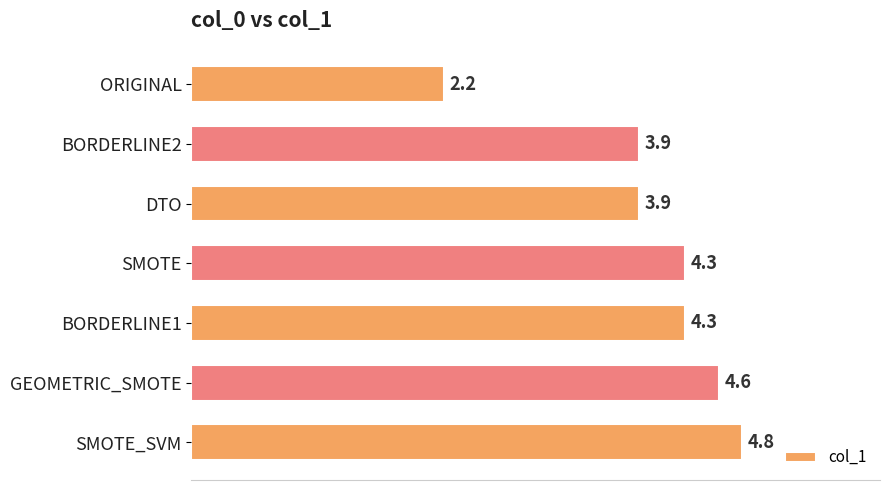

What value does the data have at BORDERLINE2?

3.9